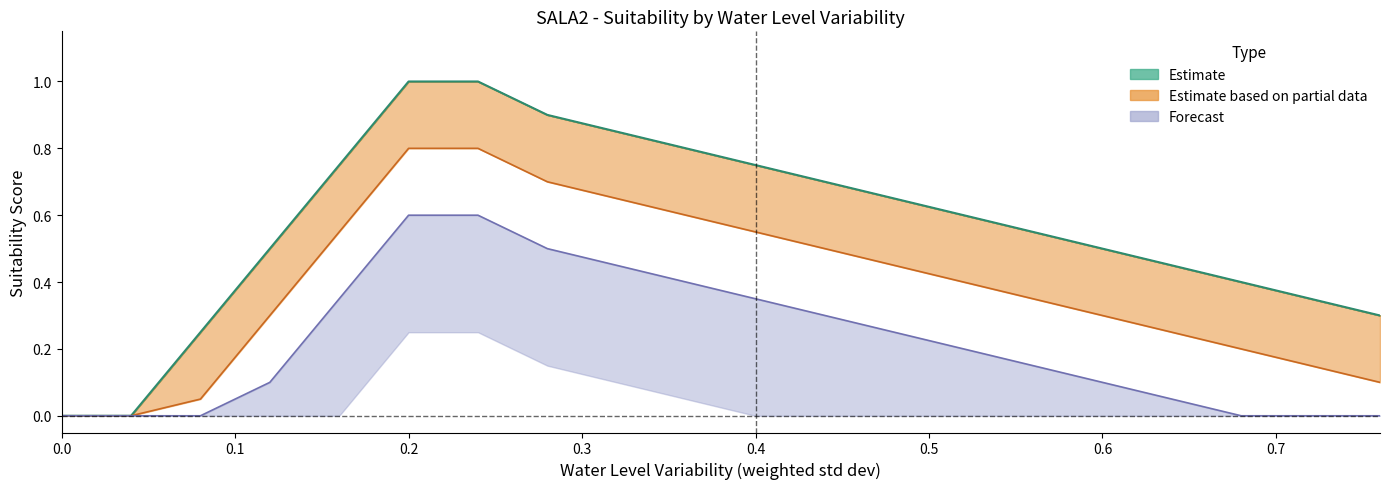

True or false: salinity_0.0 and salinity_1.6 cross at least once.

False